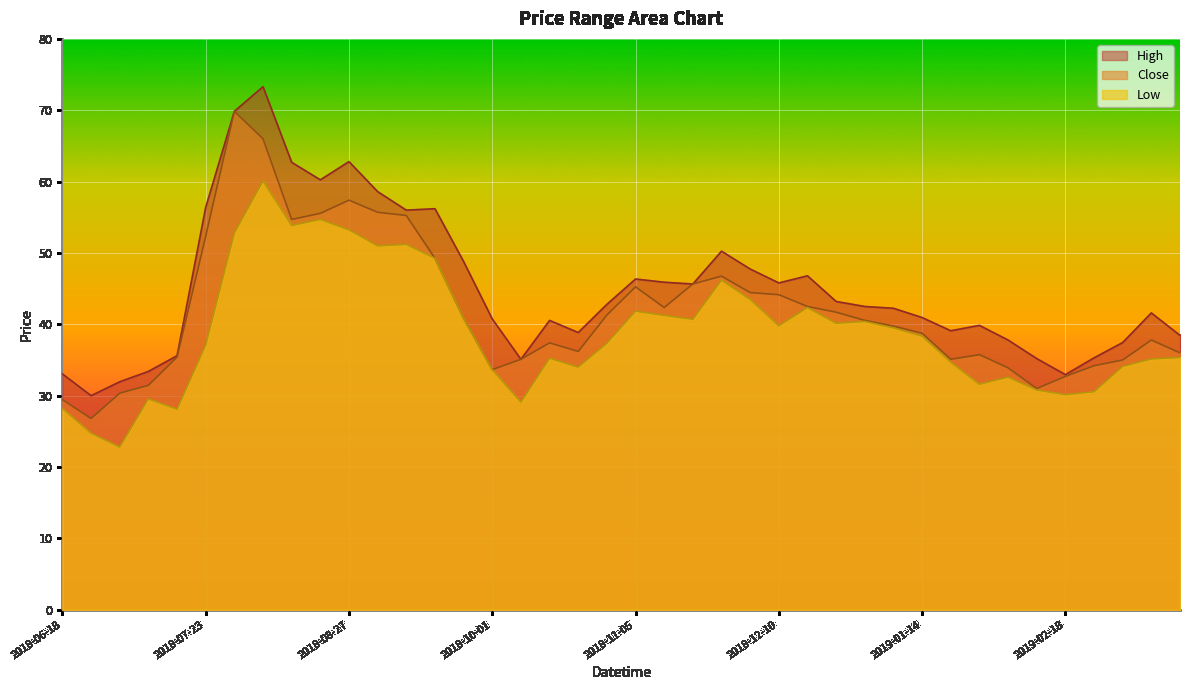

What is the sum of all Low values?

1555.9